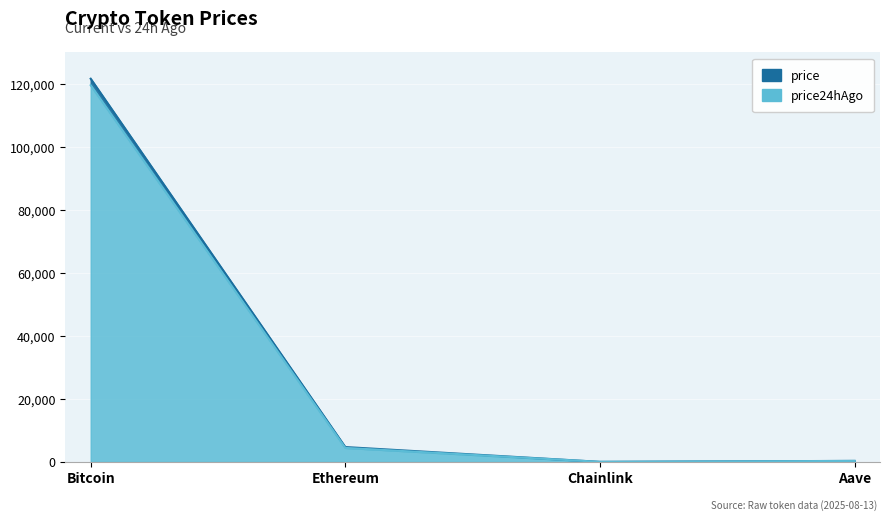

At how many categories does at least one series exceed 24976?

1